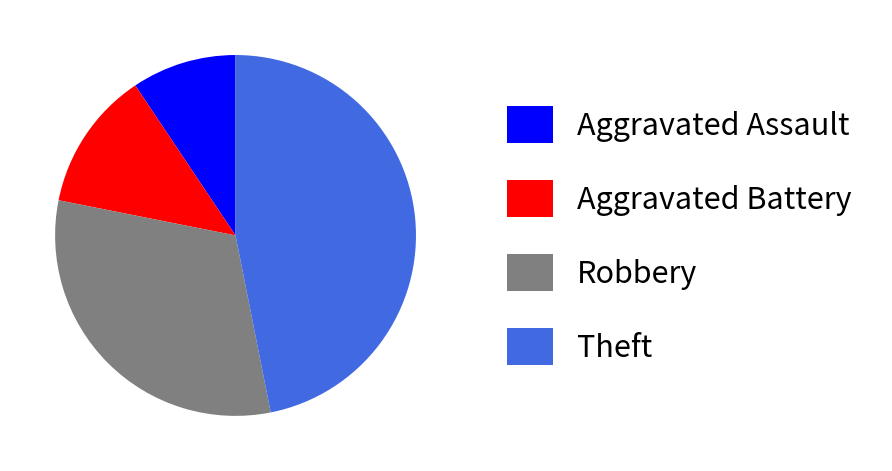

True or false: Aggravated Assault accounts for 23% of the total.

False